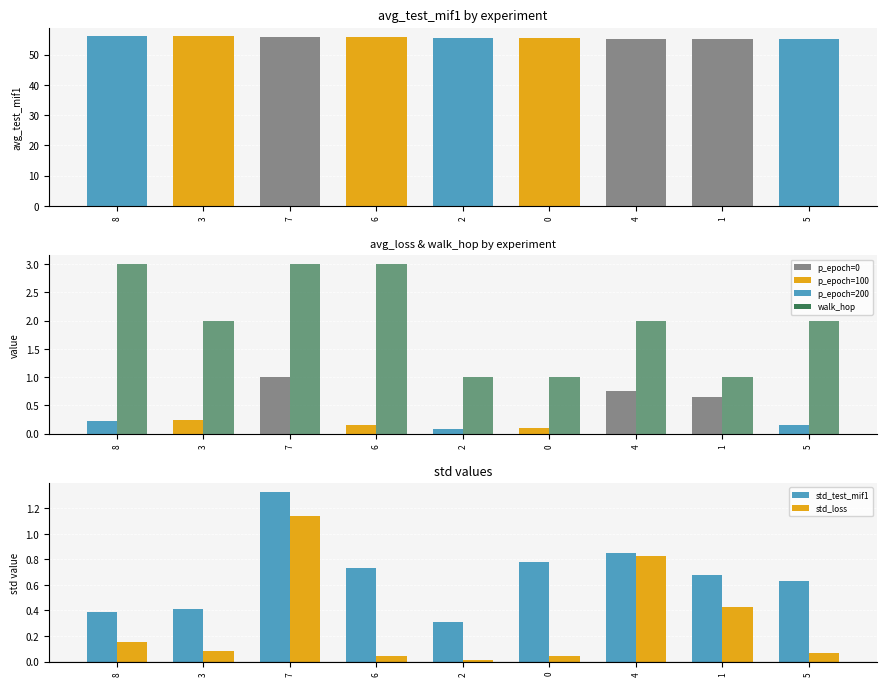

List the labels in order of std_test_mif1 value, largest first.

7, 4, 0, 6, 1, 5, 3, 8, 2